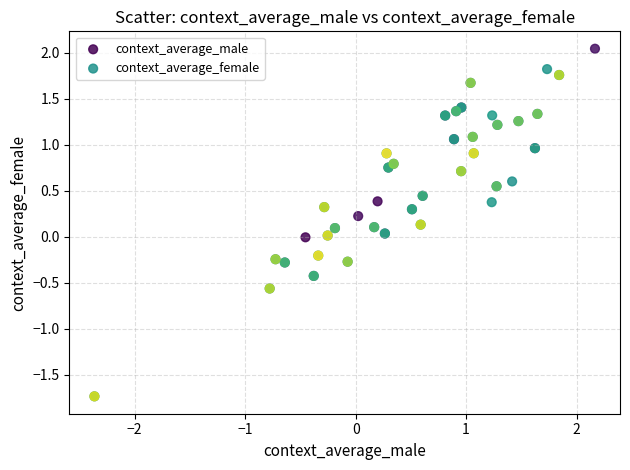

Which series has the widest spread of Y values?

context_average_male